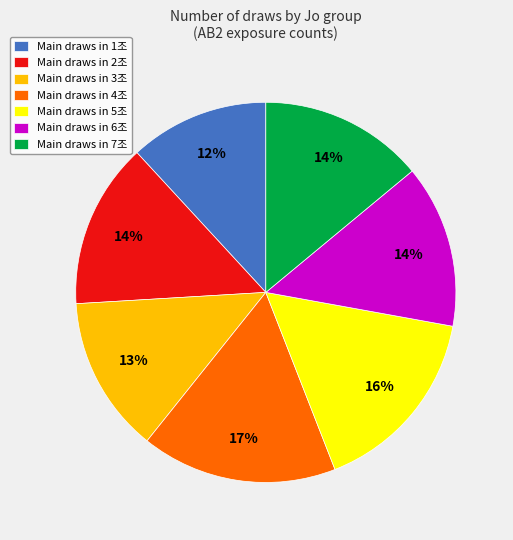

To the nearest percent, what is the difference between the largest and smallest slice percentages?

5%